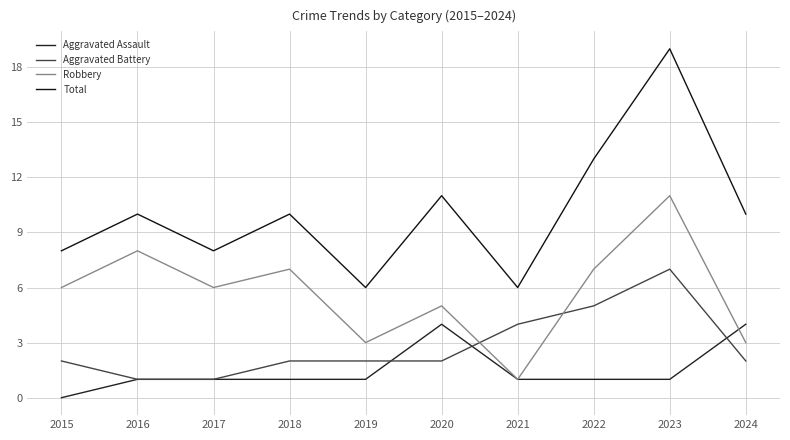

Rank the series by their average value, from highest to lowest.

Total, Robbery, Aggravated Battery, Aggravated Assault